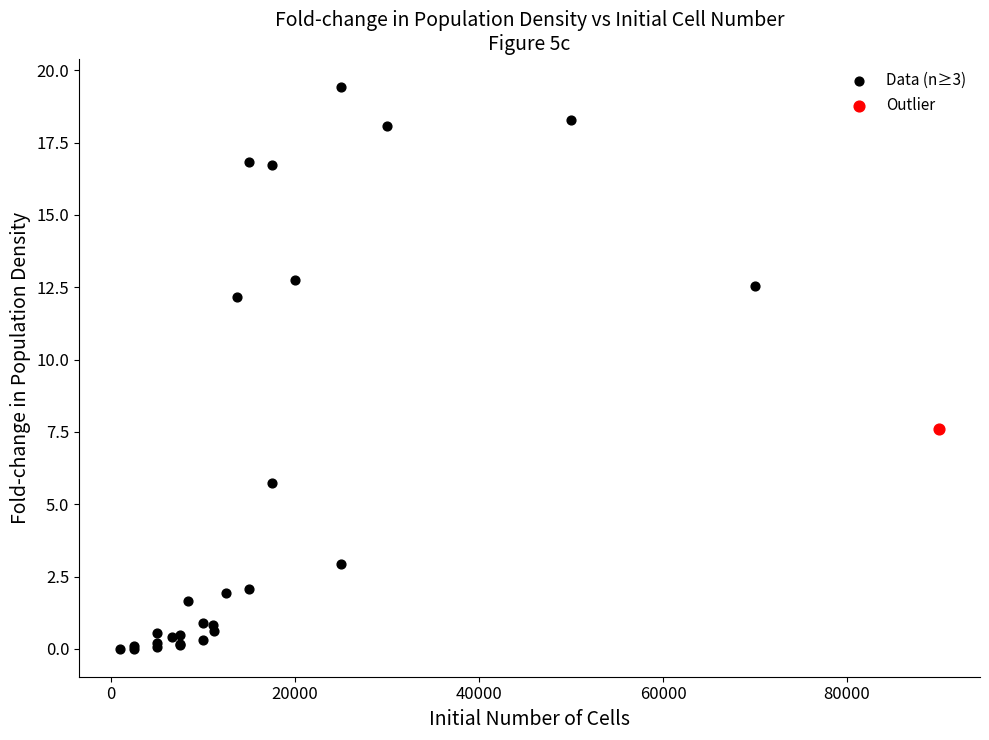

What are all the series names shown in the legend?

Data (n≥3), Outlier